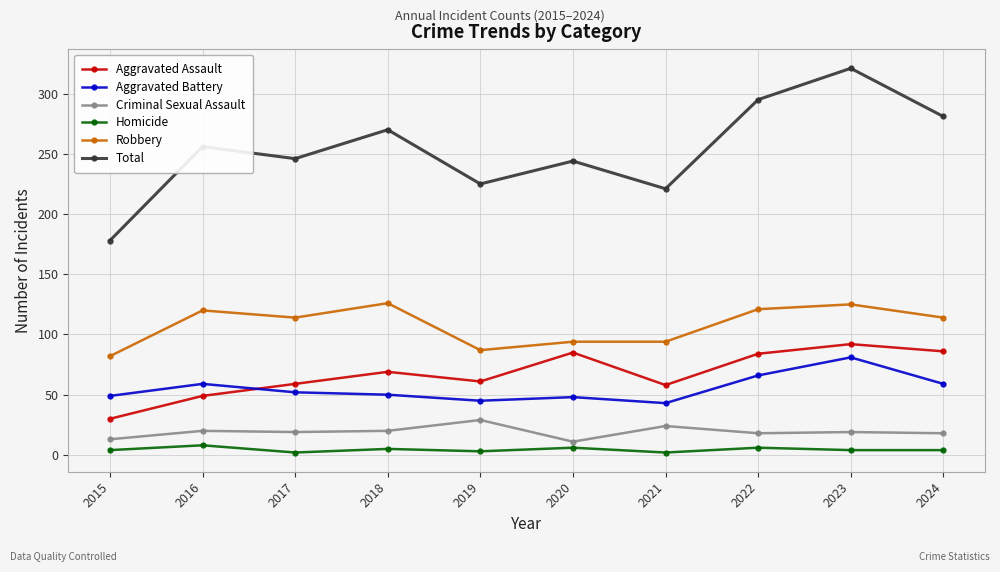

True or false: Aggravated Assault has more than 1 interior local peaks.

True